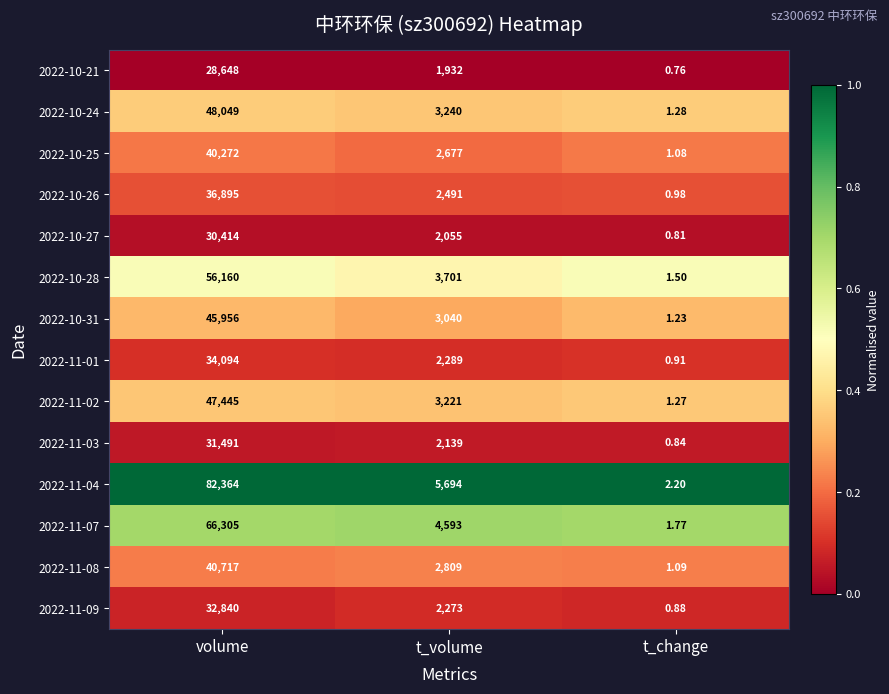

At which label does 2022-11-09 first exceed 2273?

volume